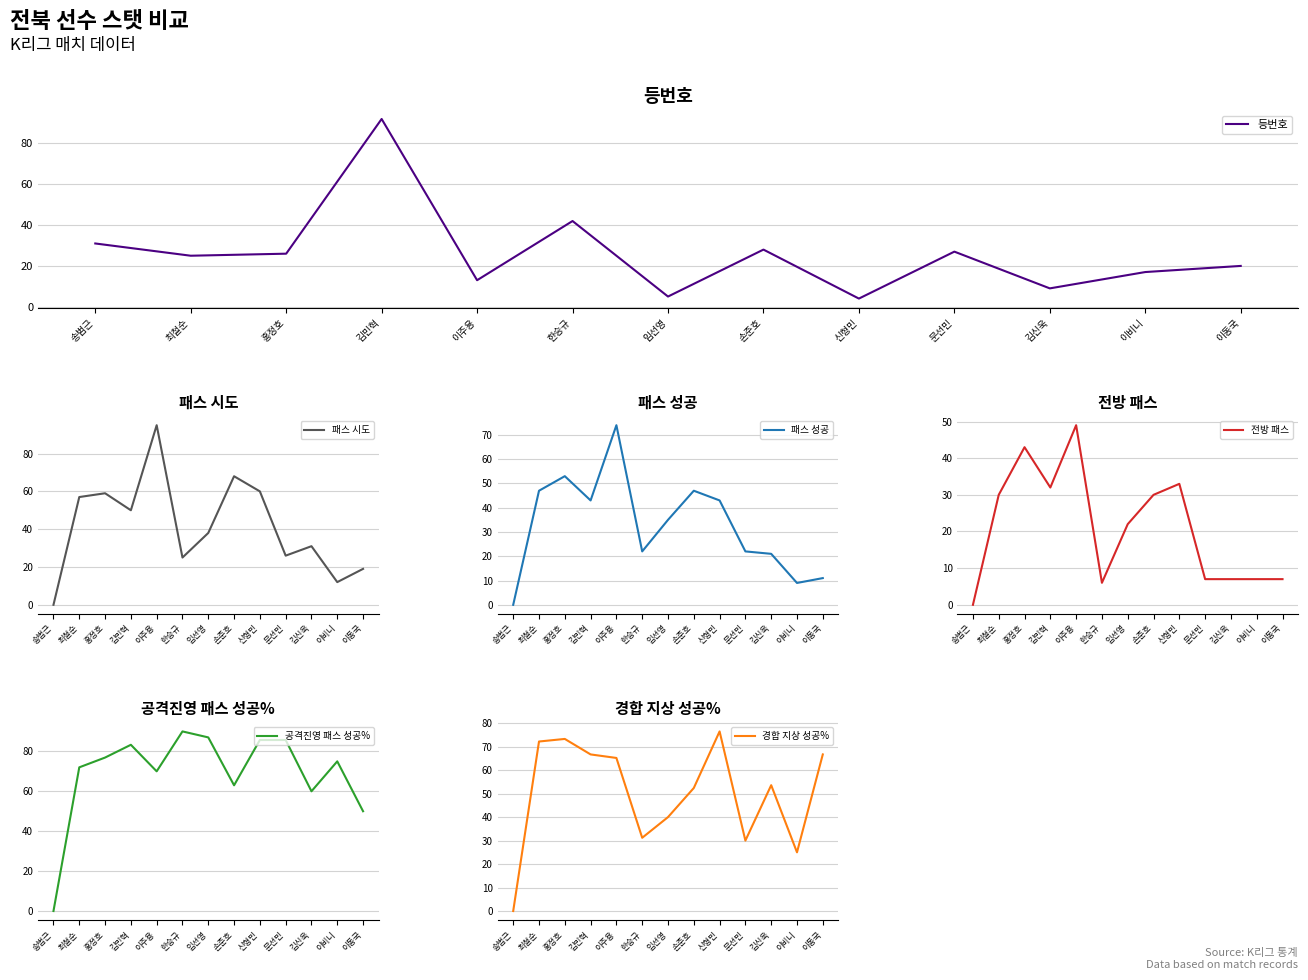

How many values in the 등번호 series exceed 25?

6